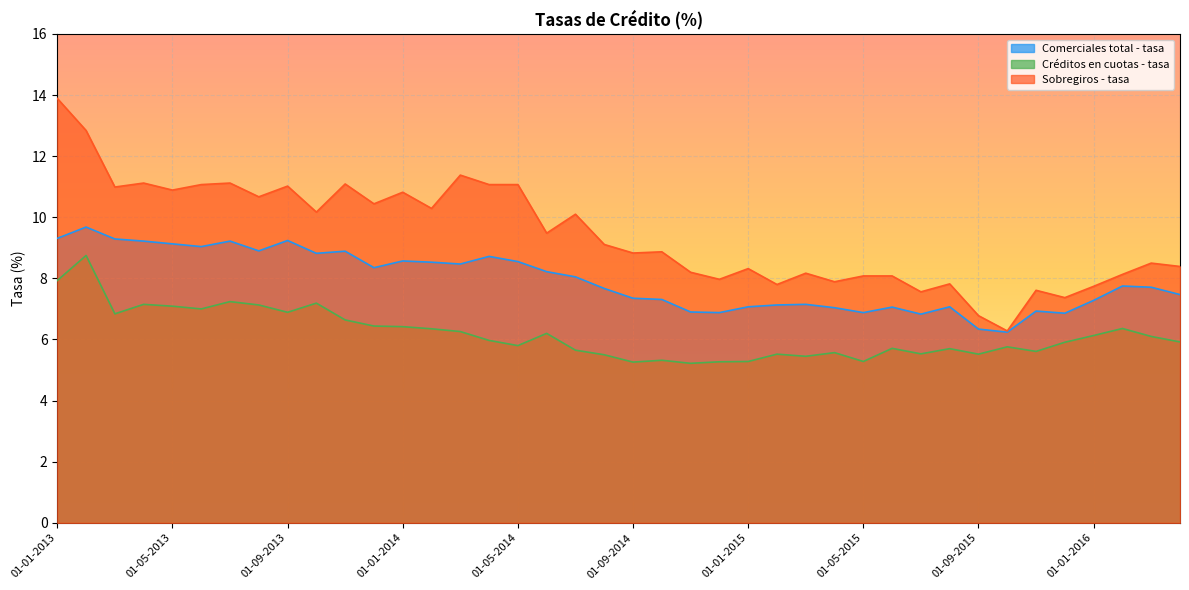

How many lines are shown in the chart?

3